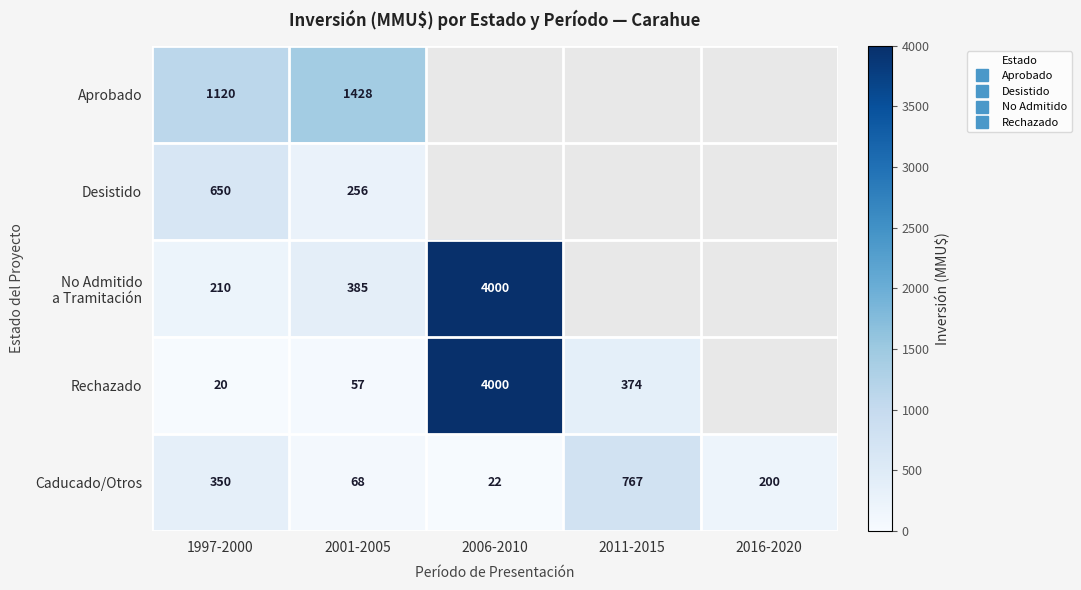

What is the sum of the Caducado/Otros values at 2006-2010 and 2016-2020?

222.0